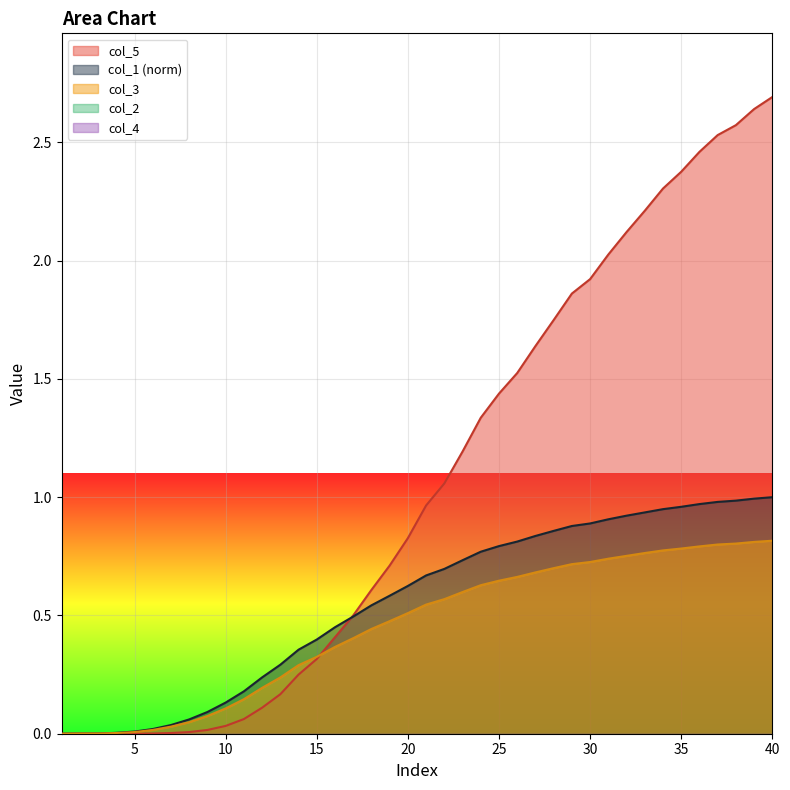

How many lines are shown in the chart?

5